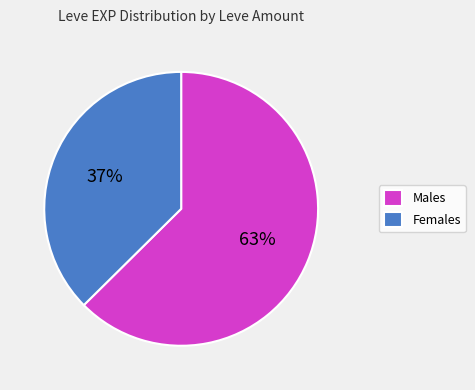

Approximately how many times larger is the value at Females compared to Males?

0.6